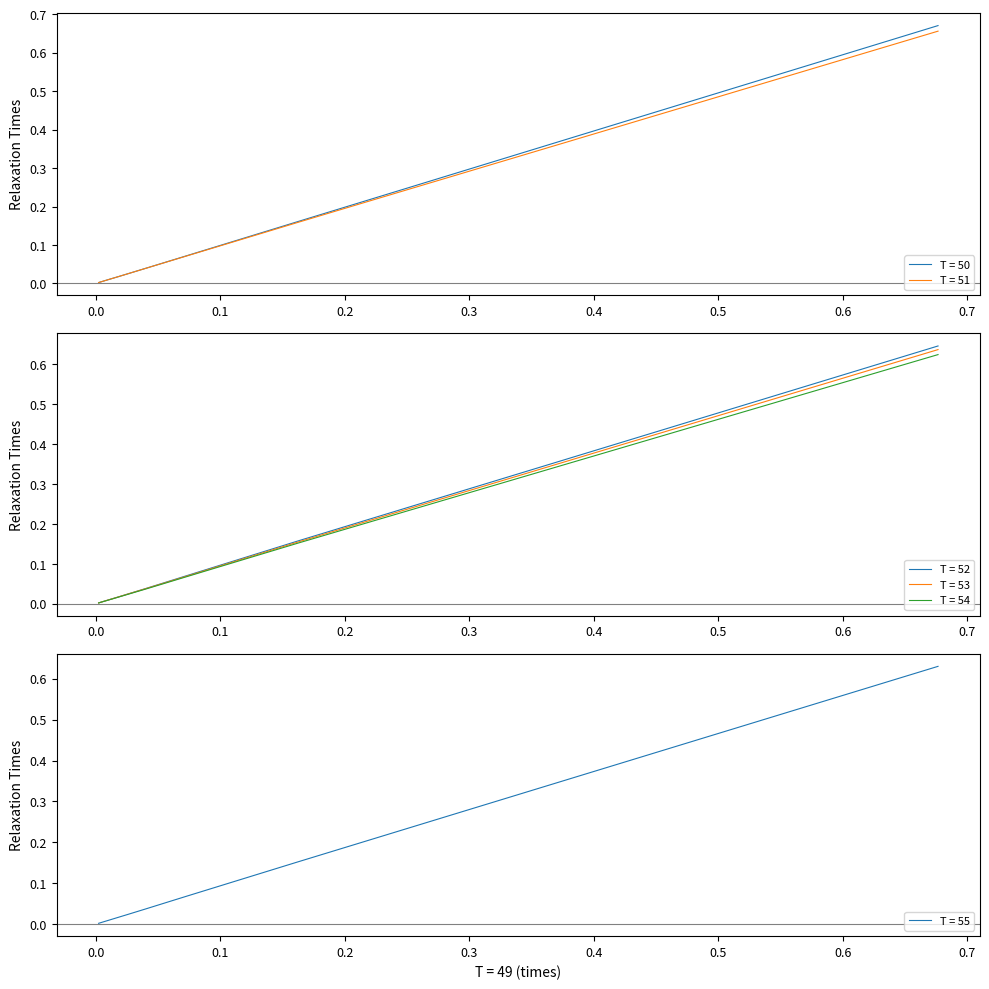

The T = 50 series shows 0.0 at 0.00359037904128765. True or false?

True